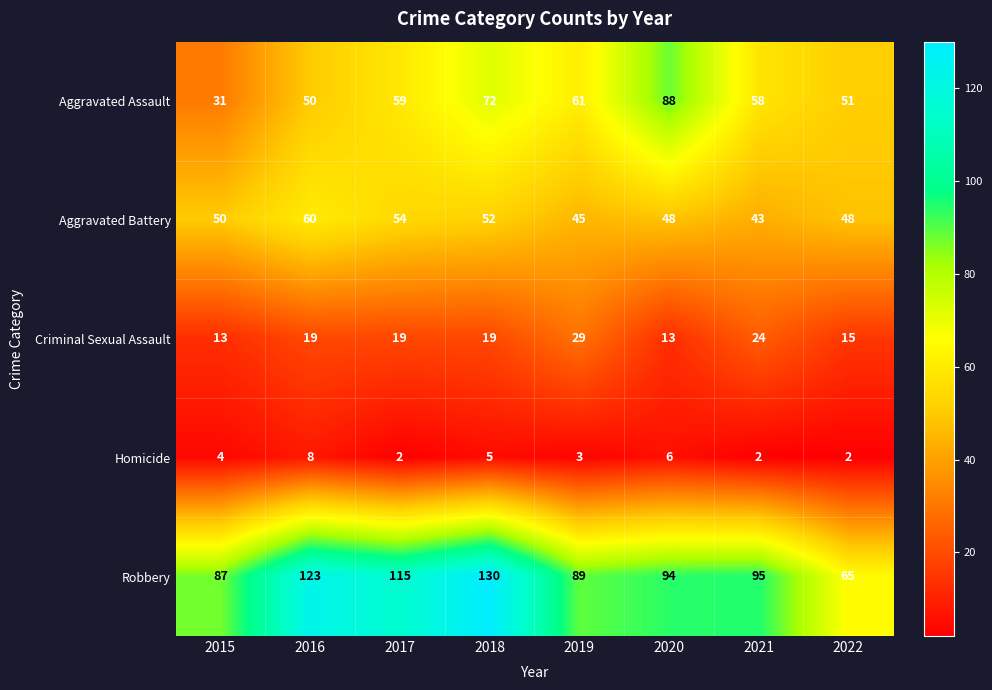

Which series has the widest spread of values?

Robbery